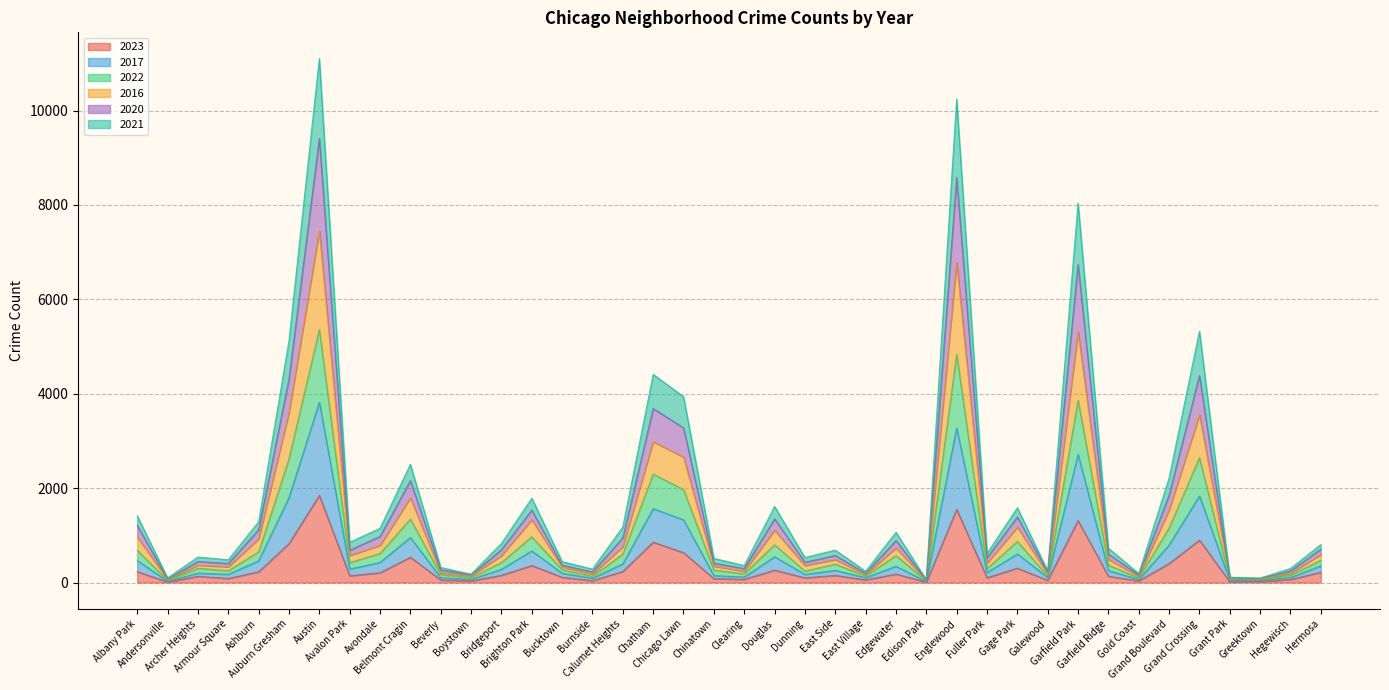

What are all the series names shown in the legend?

2023, 2017, 2022, 2016, 2020, 2021